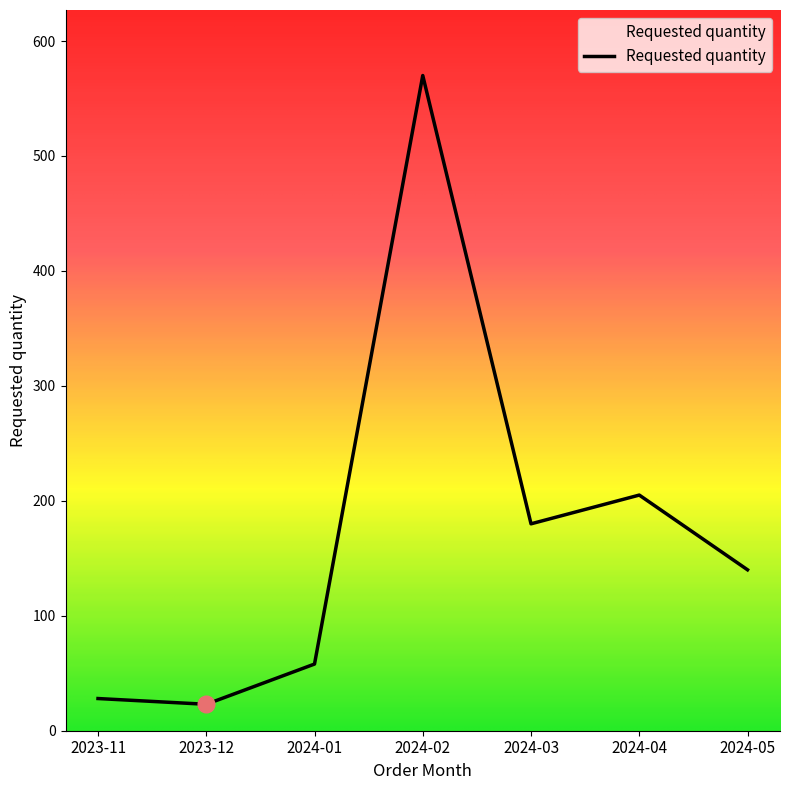

At which label does the data first exceed 140?

2024-02